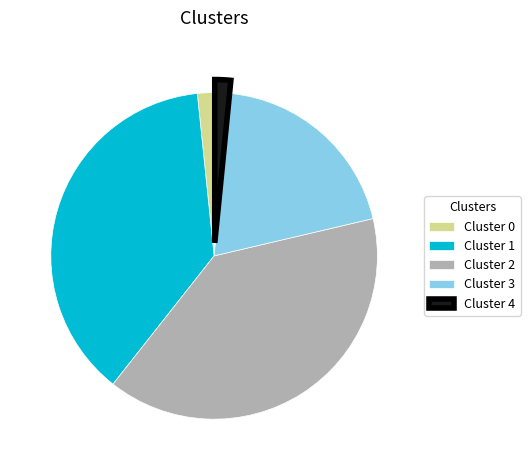

Is the sum of Cluster 3 and Cluster 0 greater than half?

No